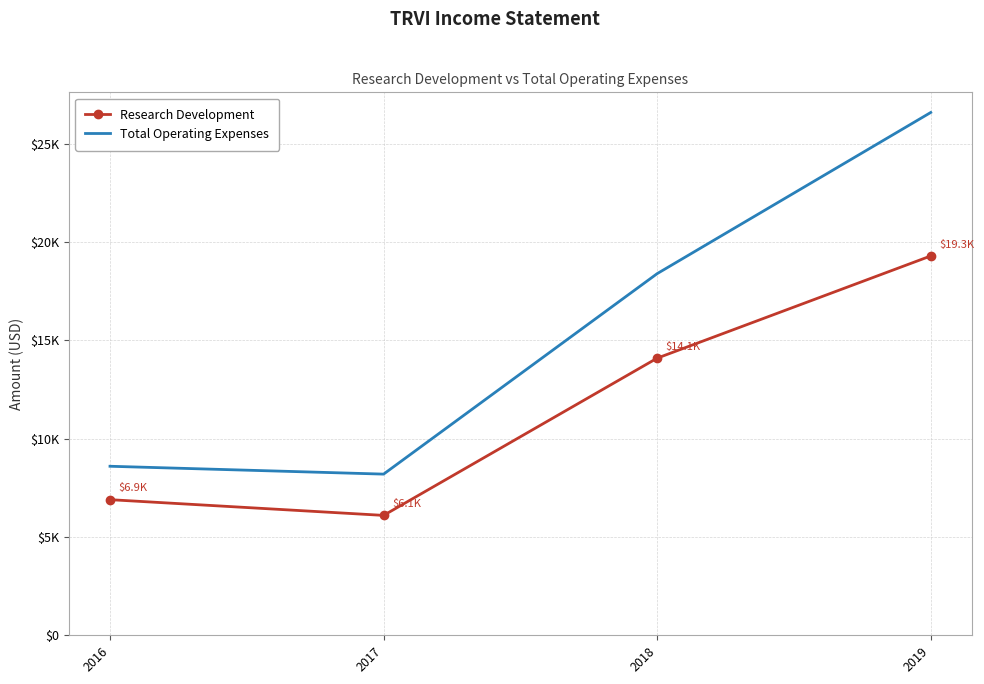

The value of Total Operating Expenses at 2018 is 31309. True or false?

False